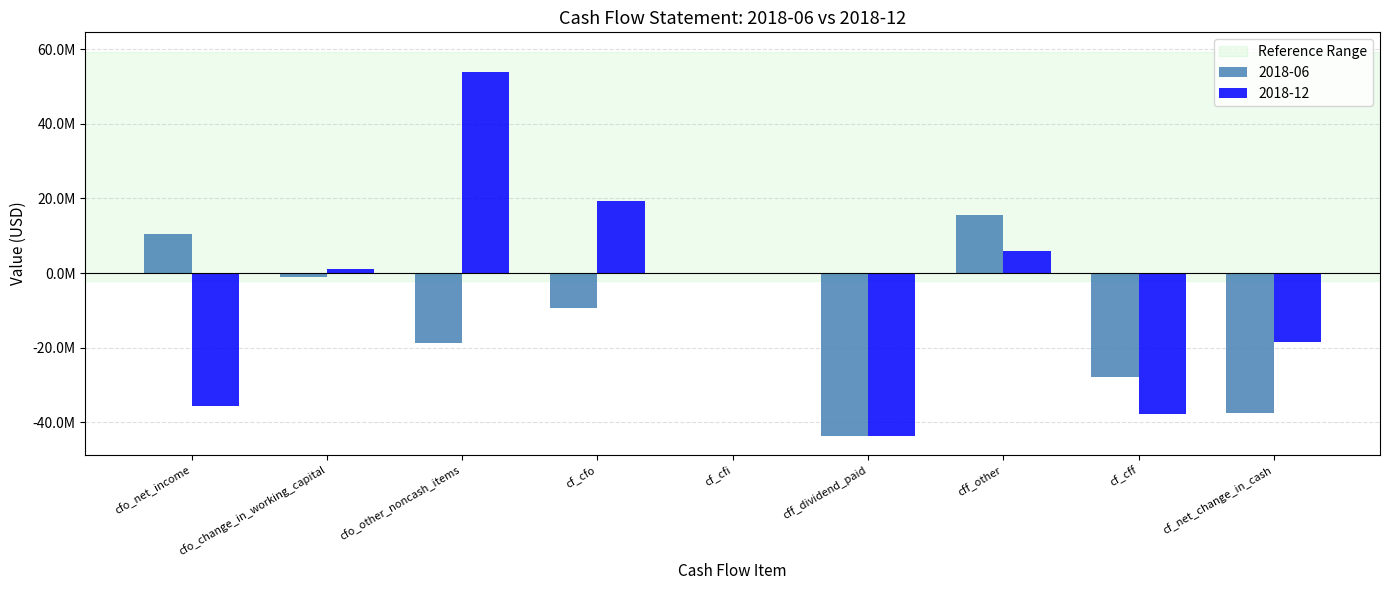

Reading right to left, list all the values displayed in this chart.

2018-06: cf_net_change_in_cash=-37441000	cf_cff=-27973000	cff_other=15594000	cff_dividend_paid=-43567000	cf_cfi=0	cf_cfo=-9468000	cfo_other_noncash_items=-18790000	cfo_change_in_working_capital=-1119000	cfo_net_income=10441000
2018-12: cf_net_change_in_cash=-18423000	cf_cff=-37756000	cff_other=5811000	cff_dividend_paid=-43567000	cf_cfi=0	cf_cfo=19333000	cfo_other_noncash_items=53984000	cfo_change_in_working_capital=1016000	cfo_net_income=-35667000